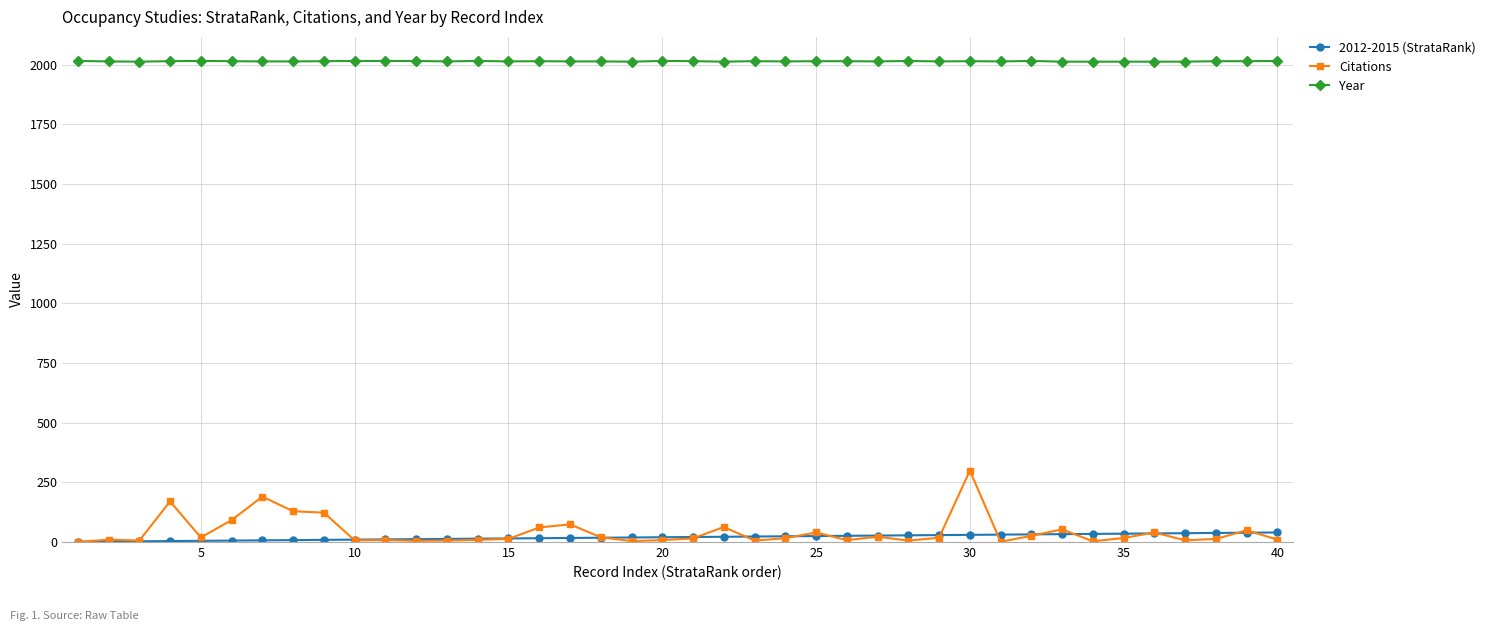

Which series has the widest spread of values?

Citations